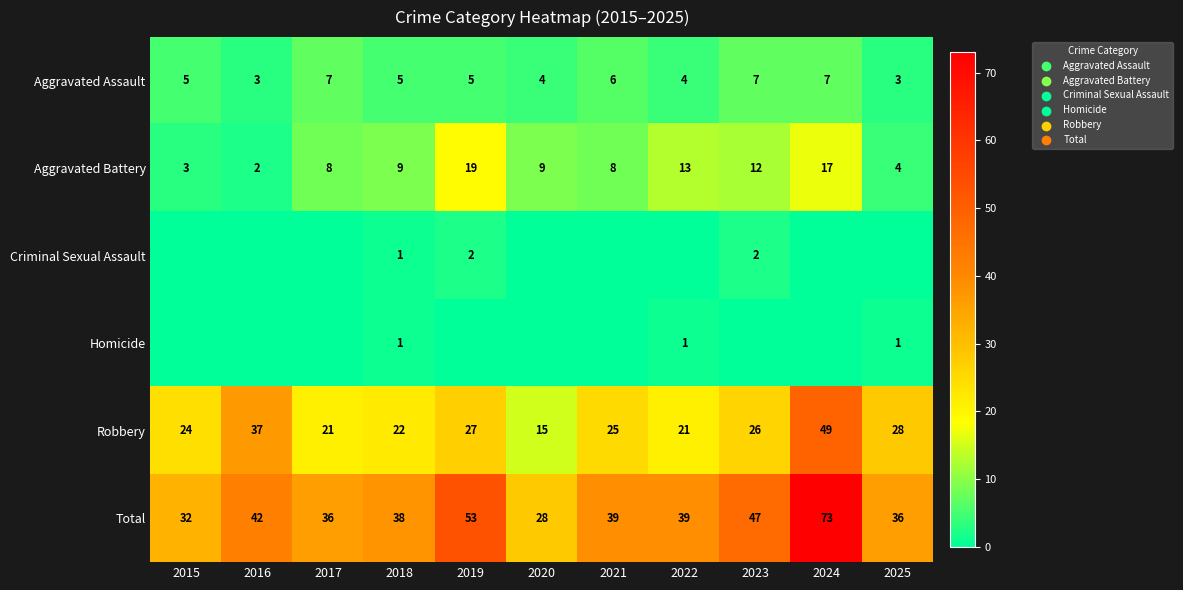

How many Aggravated Assault values are between 4 and 7?

9